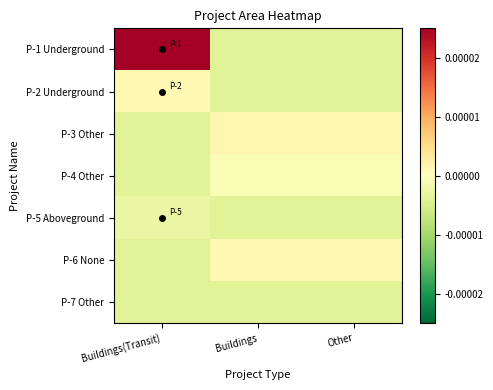

Which series has the widest spread of values?

P-1 Underground